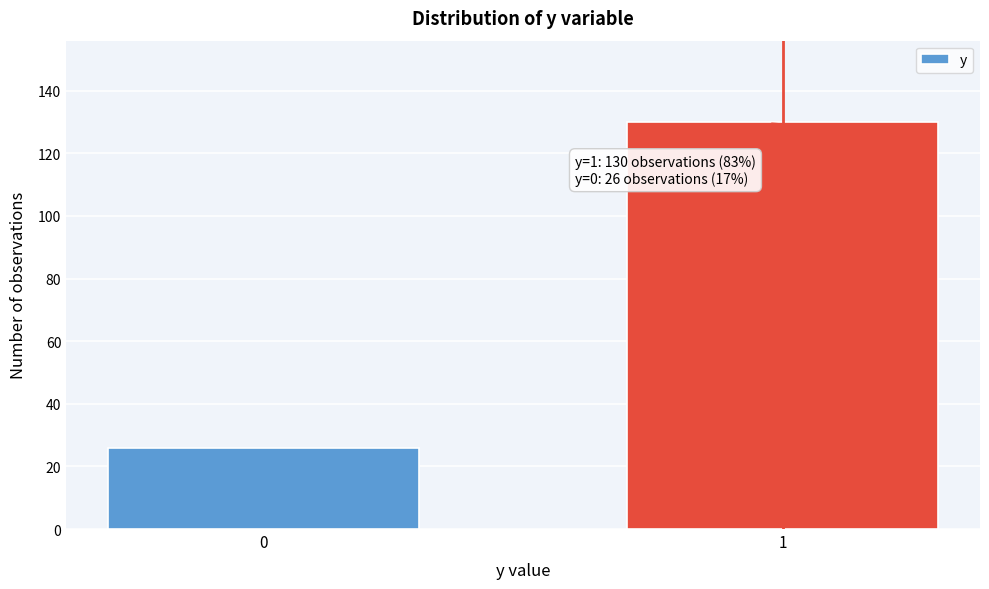

Reading right to left, list all the values displayed in this chart.

1=130	0=26